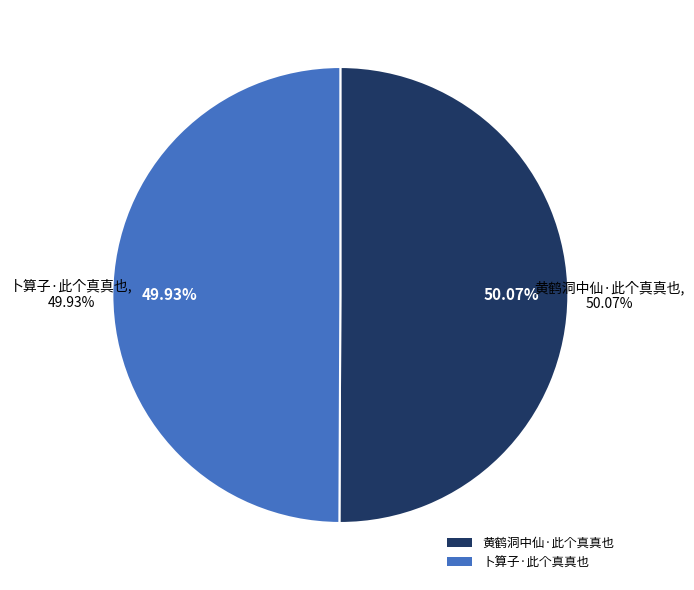

Rank the categories by value from lowest to highest.

卜算子·此个真真也, 黄鹤洞中仙·此个真真也